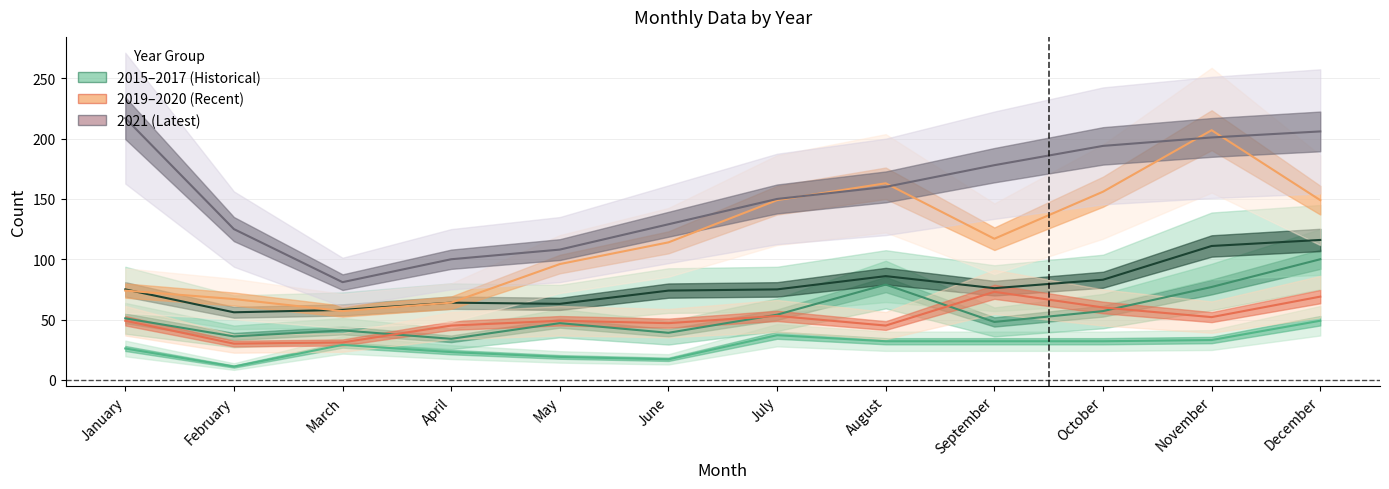

What value does the 2019 series have at October, to the nearest 10?

60